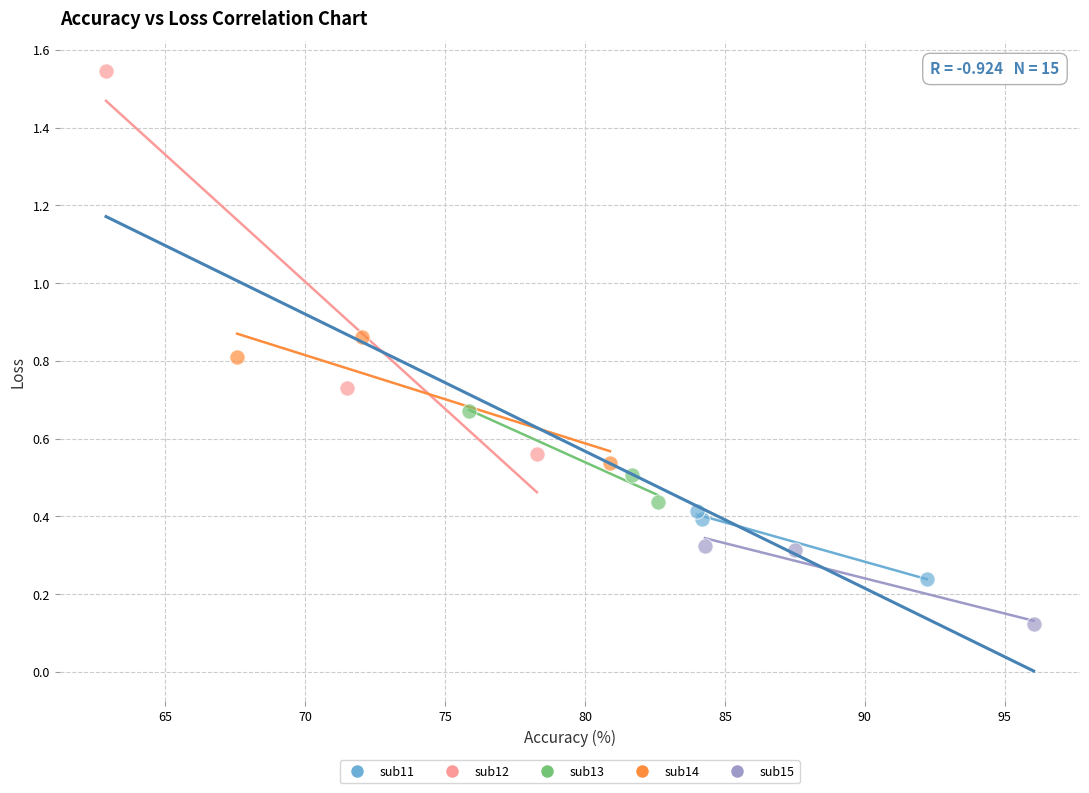

Which series contains the highest Y value?

sub12